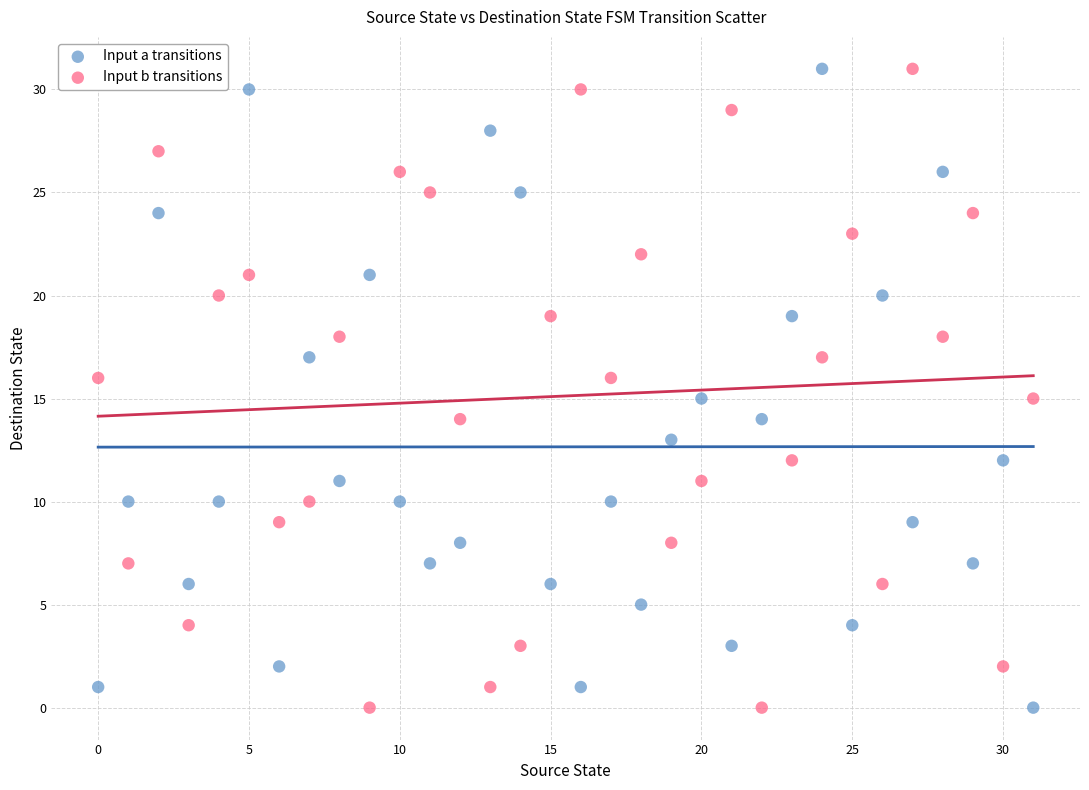

Across all data points, what is the range of Y values (max minus min)?

31